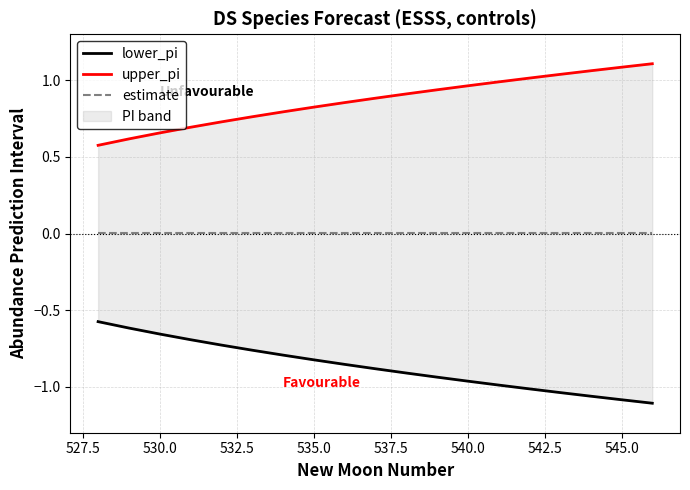

What is the label of the 4th point from the left?

532.5